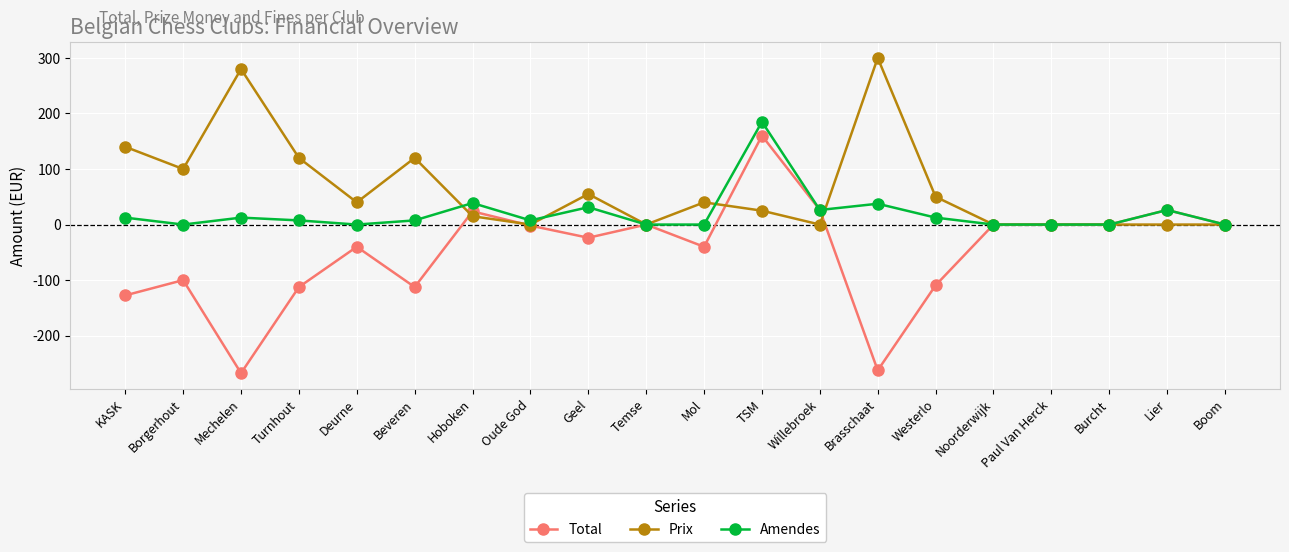

Read the Amendes value at Oude God.

7.5